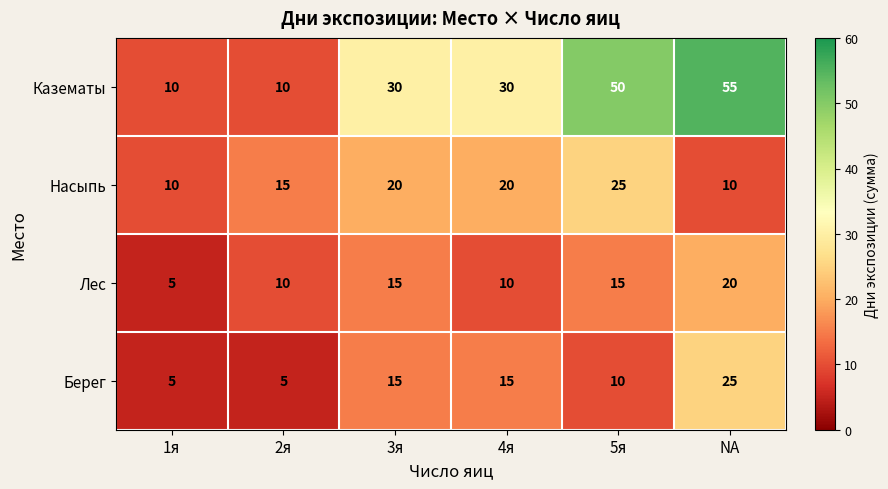

Which label corresponds to the largest value in the chart?

NA